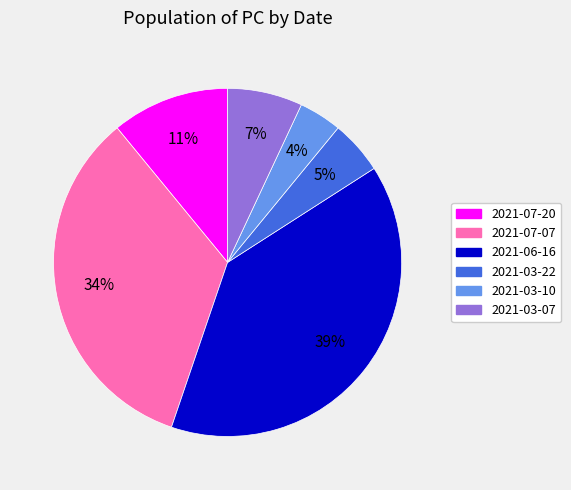

To the nearest percent, what portion does 2021-03-22 represent?

5%